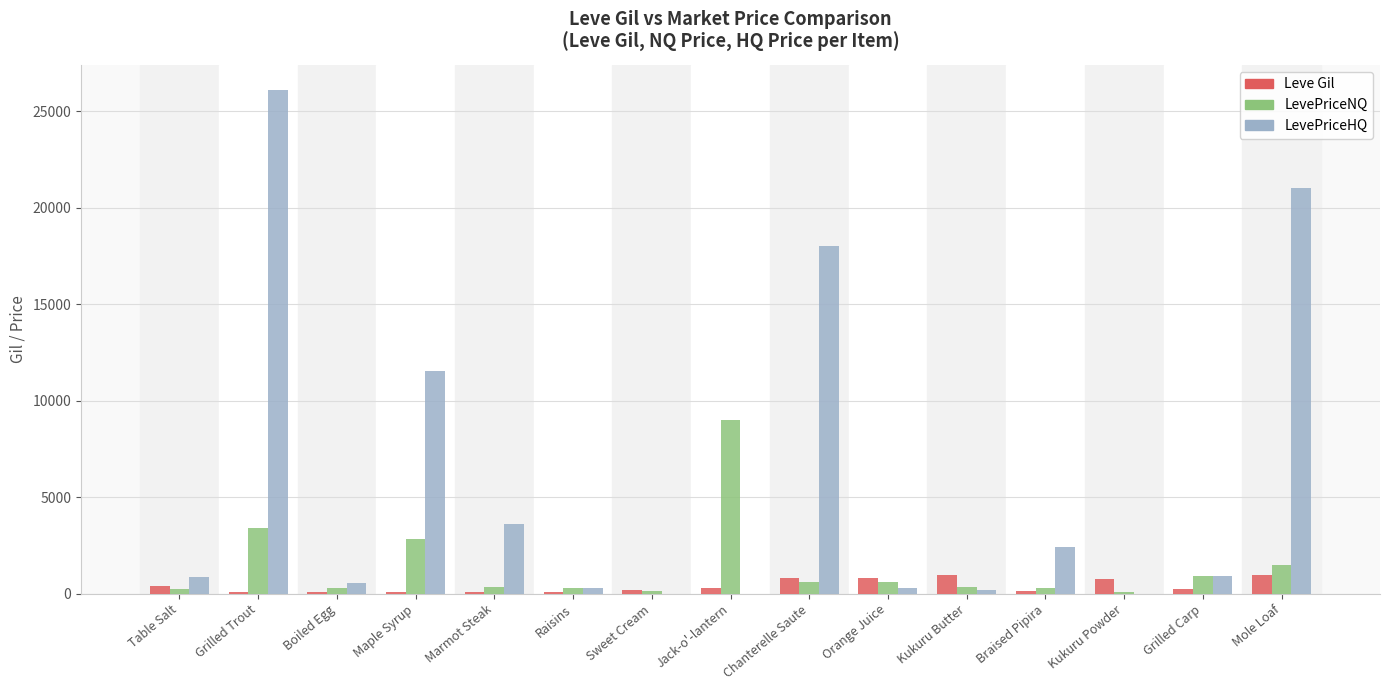

What is the spread (max minus min) of values at Orange Juice?

490.0